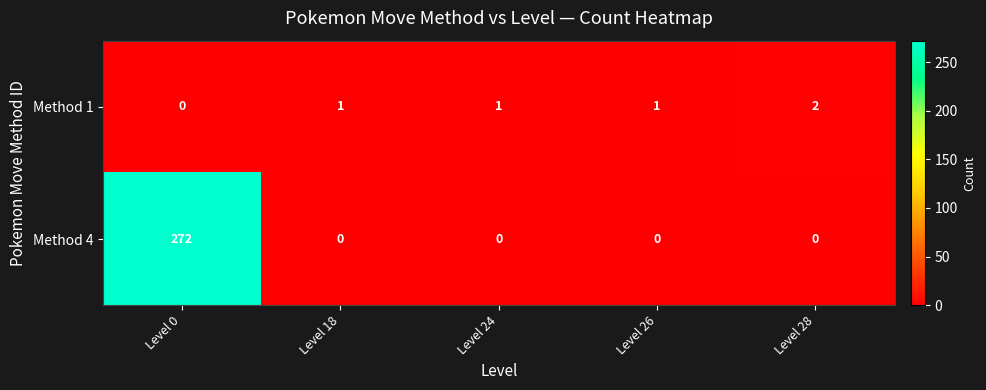

What is the spread (max minus min) of values at Level 26?

1